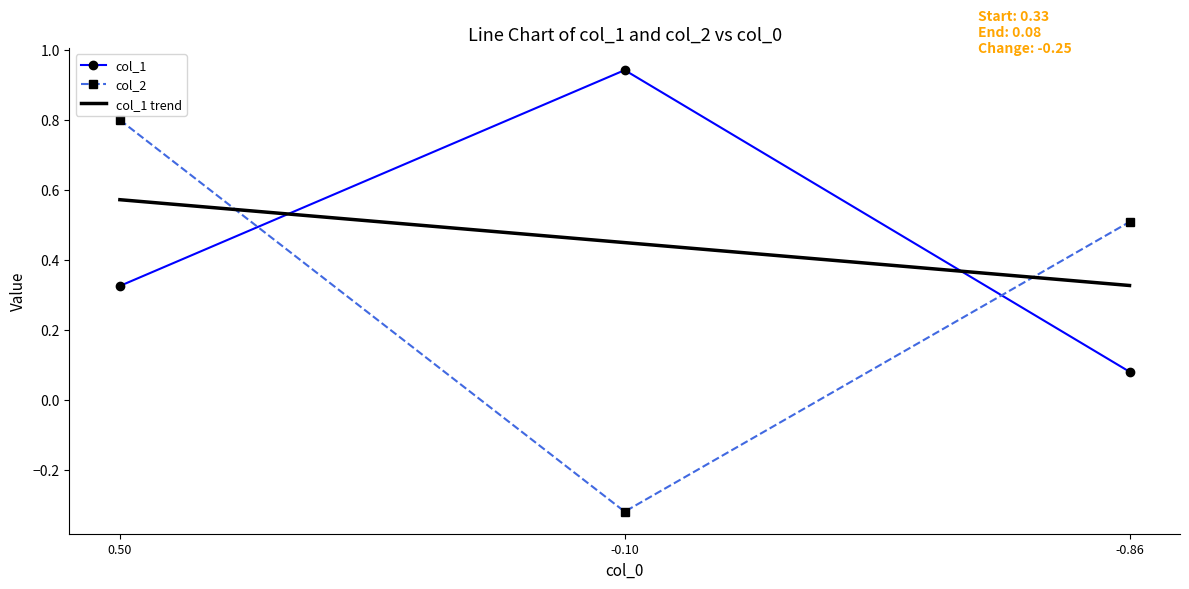

How many lines are shown in the chart?

2